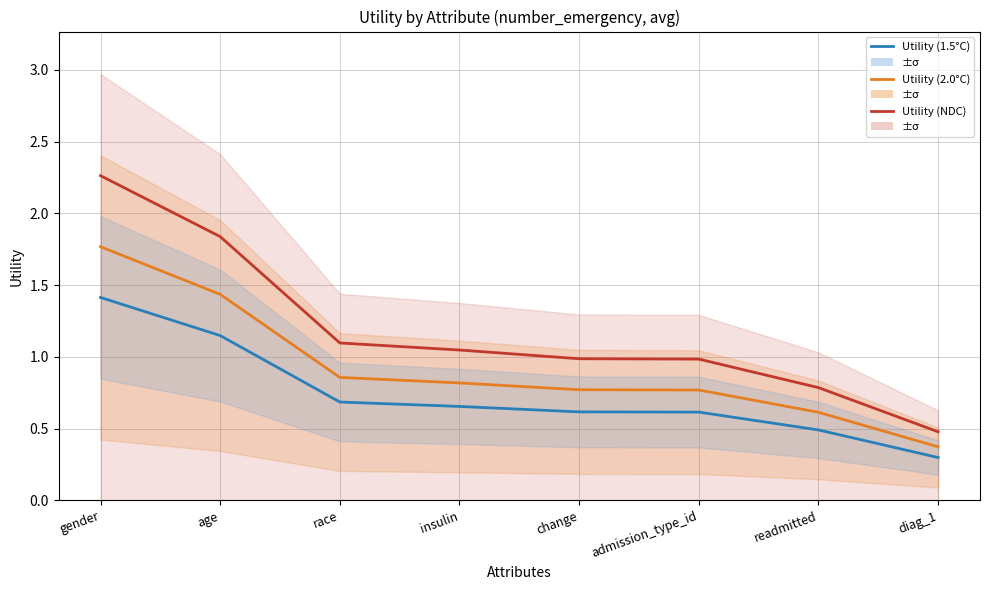

At which label does Utility (1.5°C) reach its minimum?

diag_1